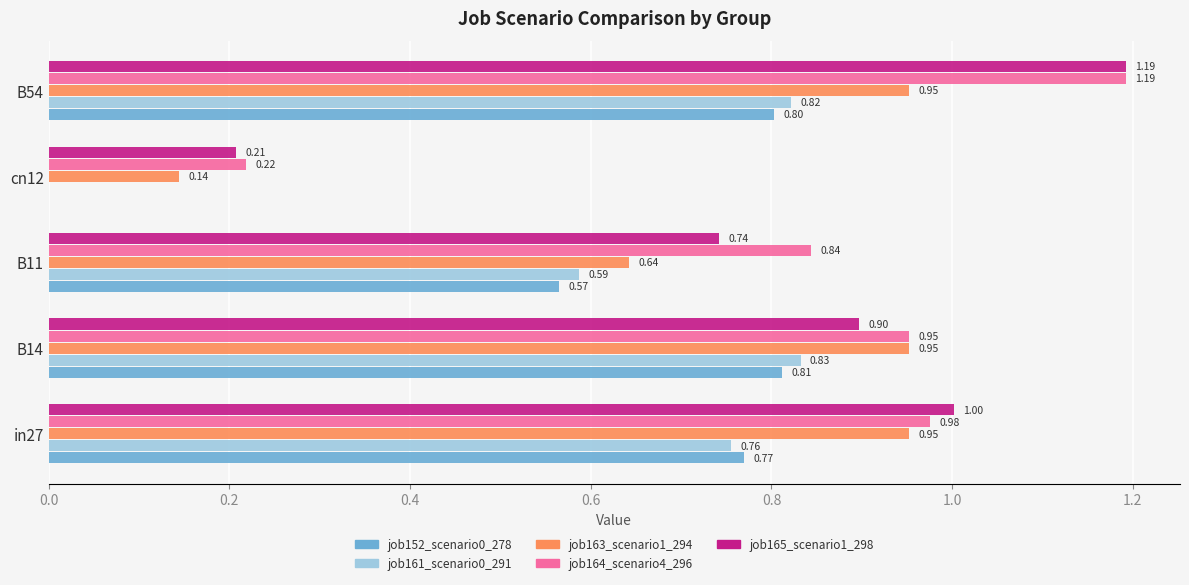

What is the sum of the job161_scenario0_291 values at B54 and in27?

1.6